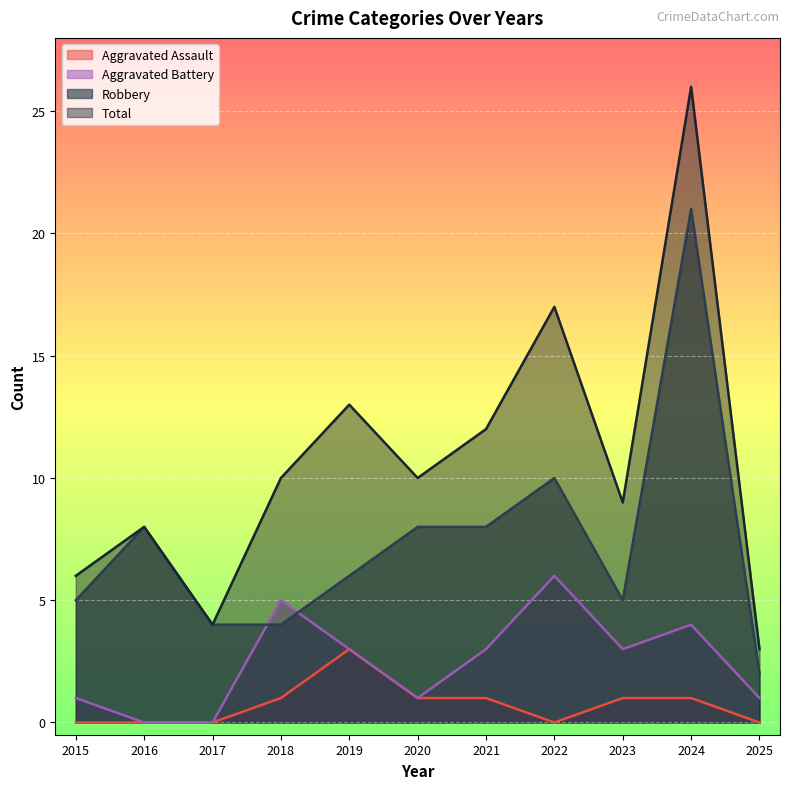

What value does the Aggravated Battery series have at 2015?

1